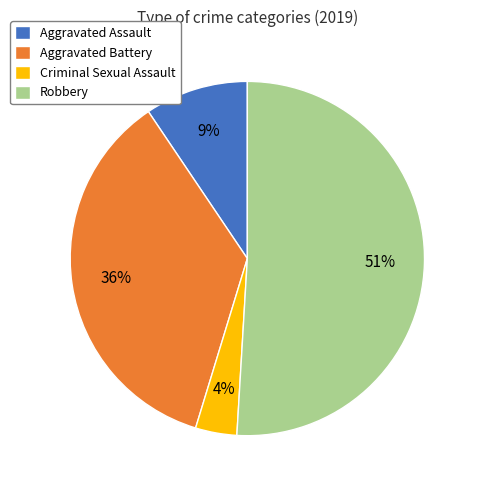

Which category has the smallest portion of the pie?

Criminal Sexual Assault